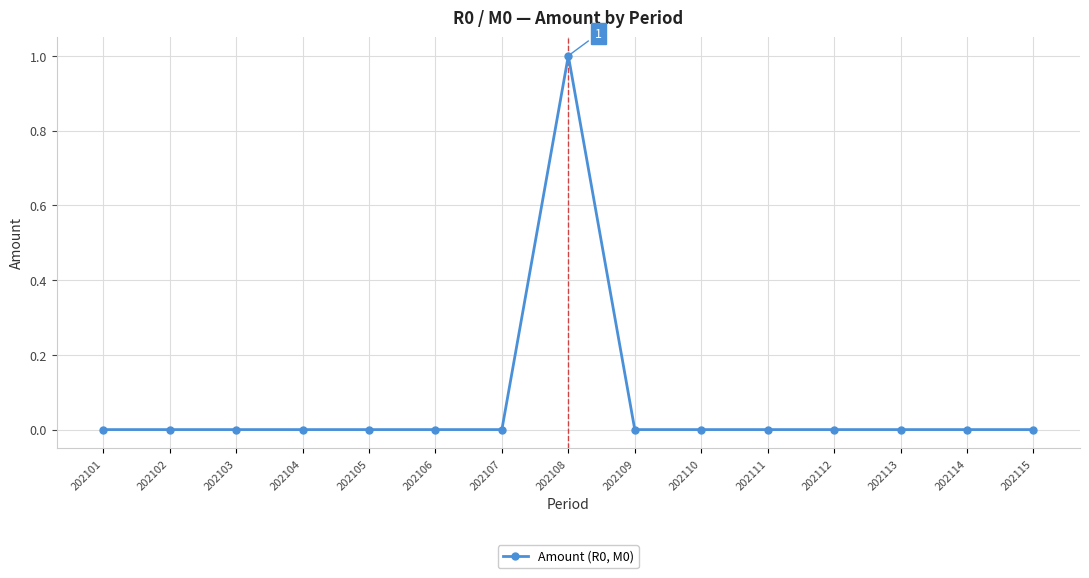

What is the maximum value shown in the chart?

1